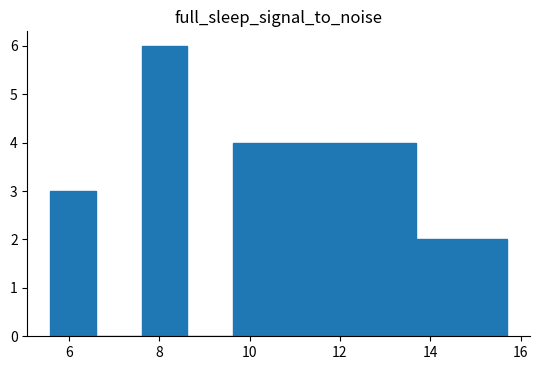

Over which range of the x-axis is the bar tallest?

7.6 to 8.6